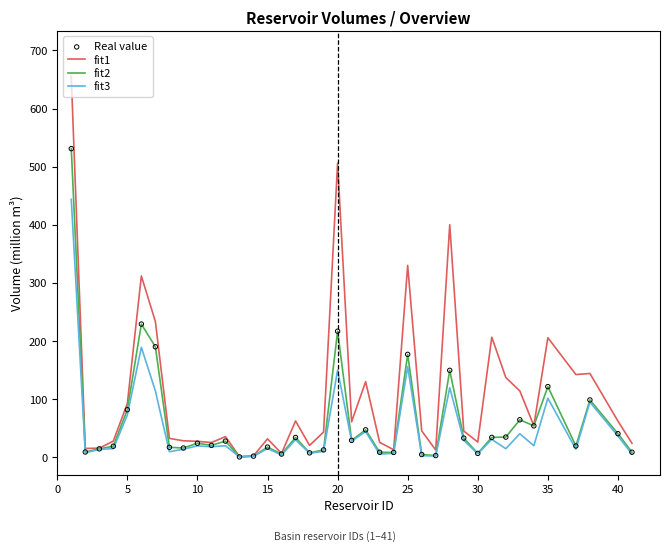

Which series has the widest spread of values?

fit1